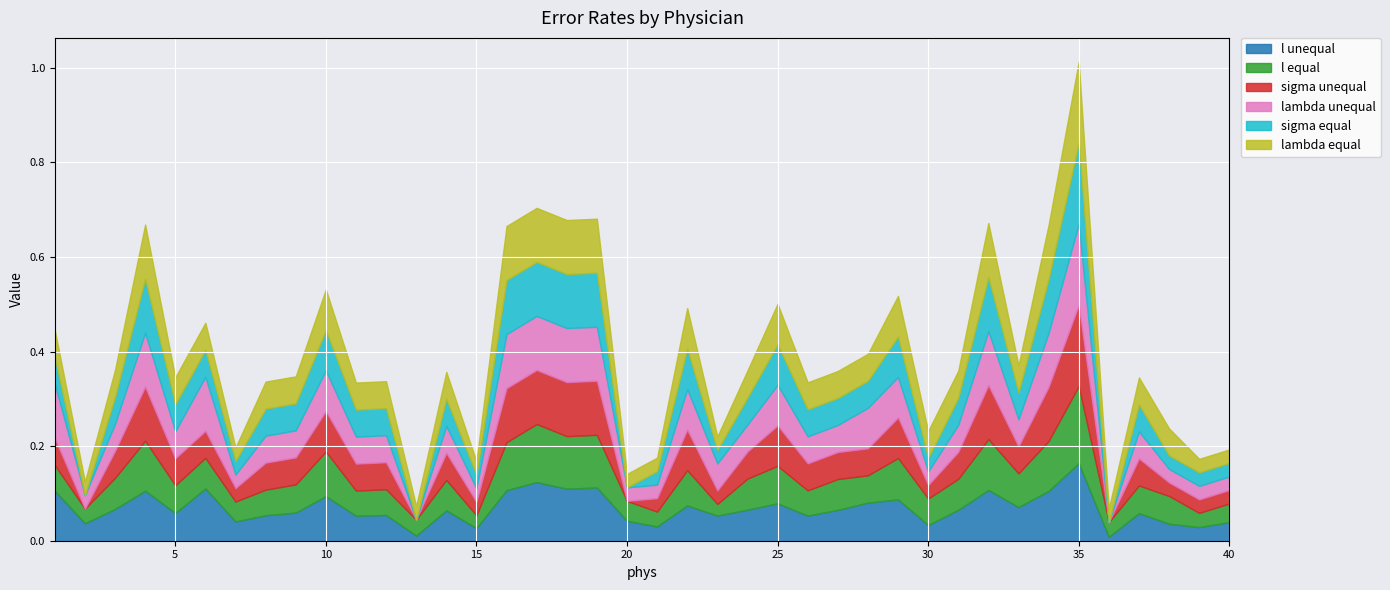

What is the value of the lambda equal point at the 37th from the left?

0.1